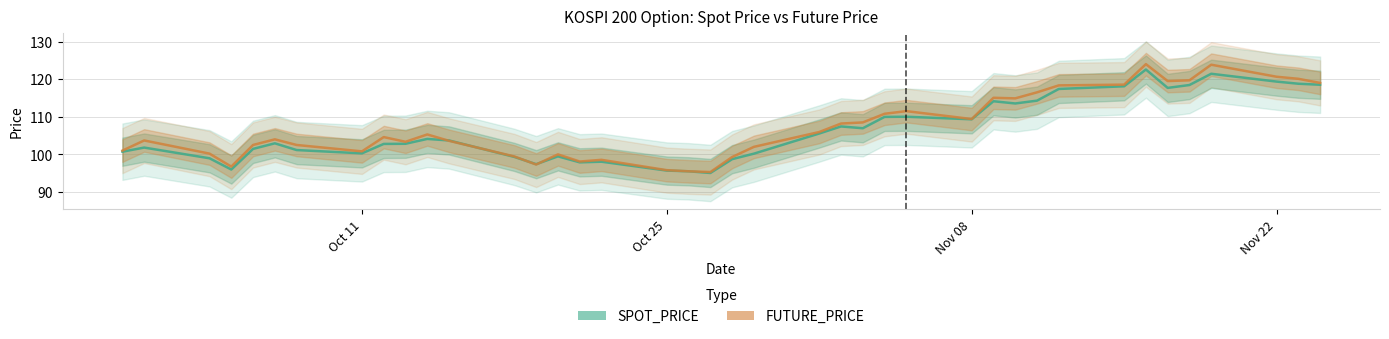

Which series has the largest total across all categories?

FUTURE_PRICE